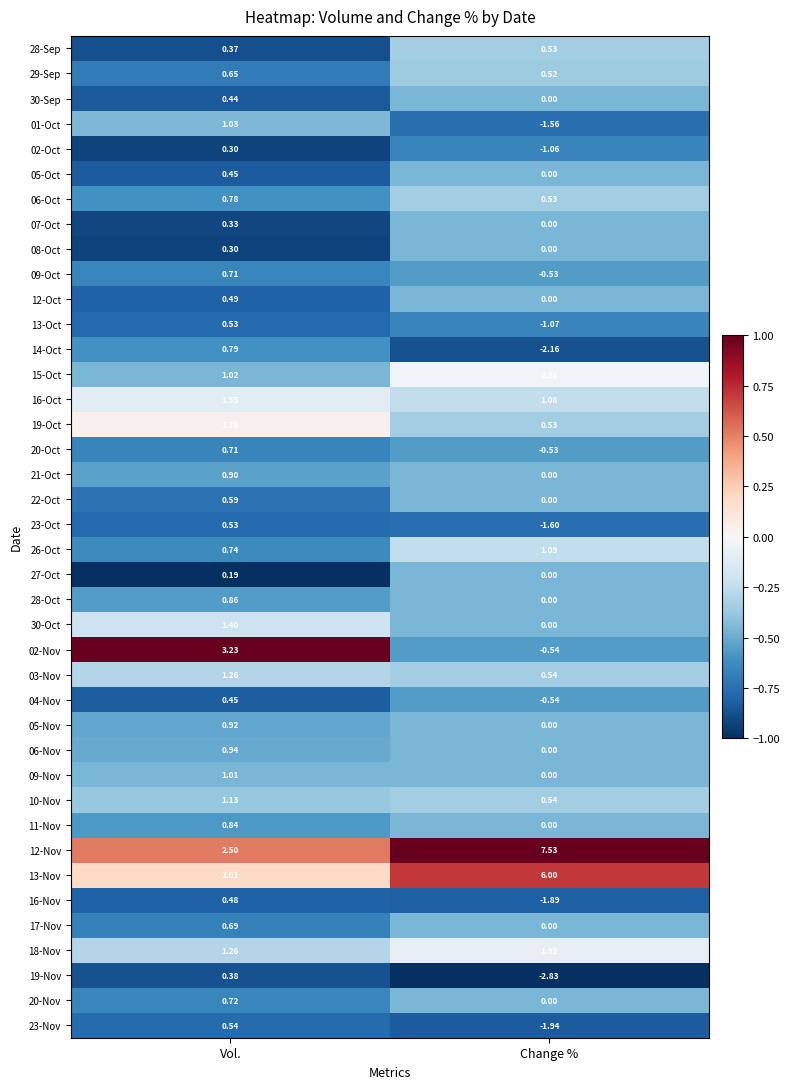

Where is 01-Oct nearest to the value 0?

Vol.